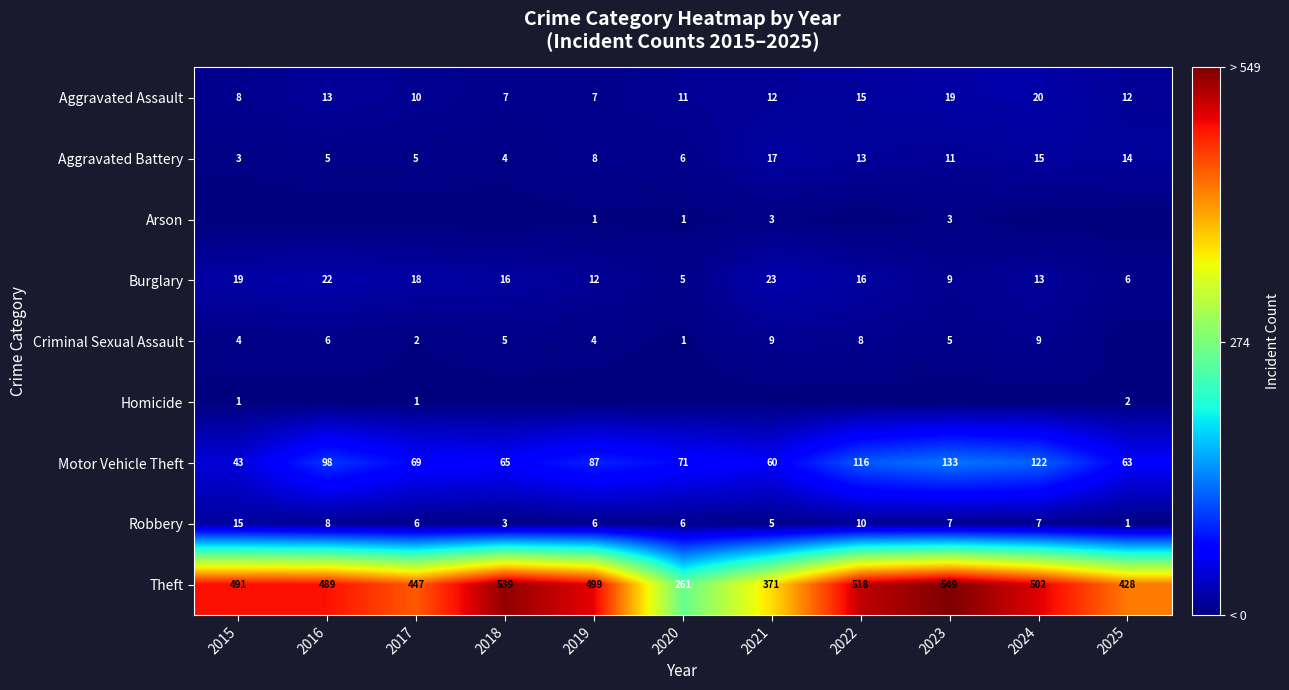

Is the value of Theft at 2022 greater than the value of Aggravated Battery at 2020?

Yes